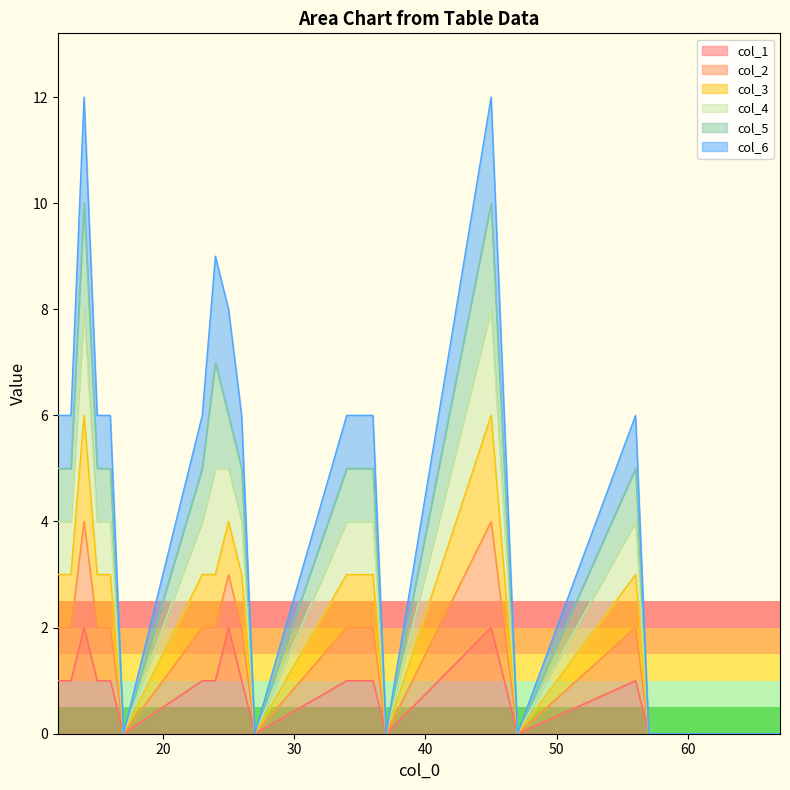

Does the chart have visible grid lines?

No